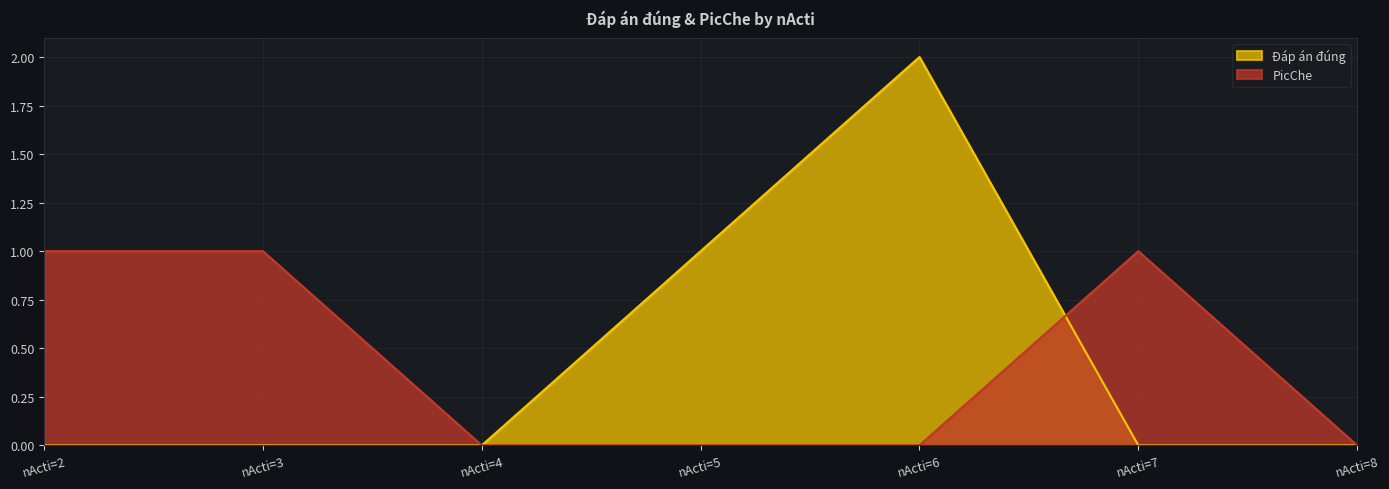

What is the maximum value shown in the chart?

2